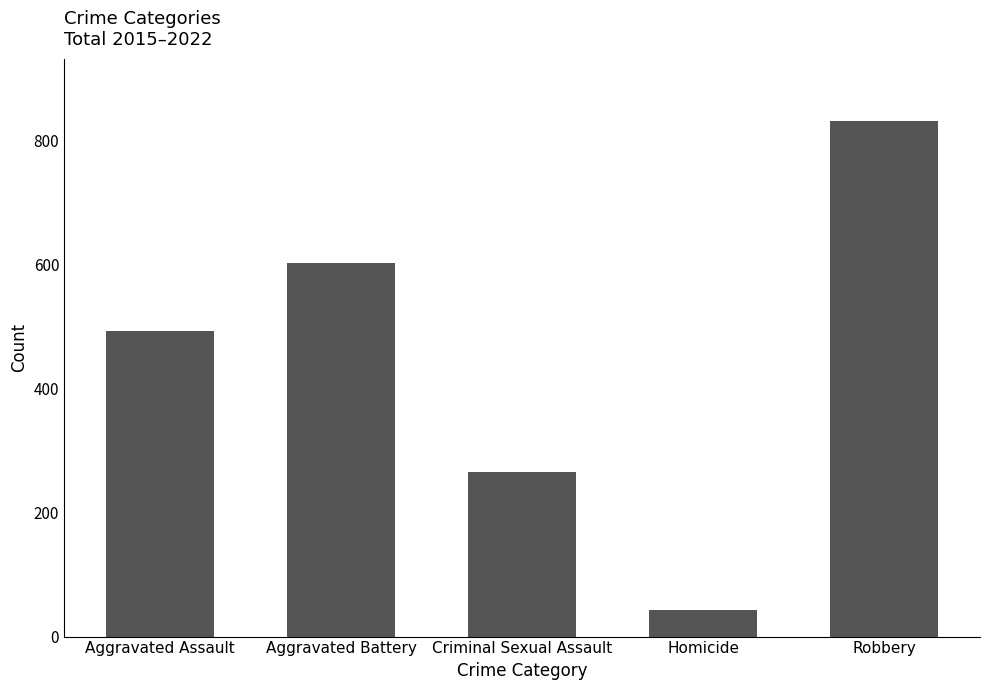

Rank the categories by value from lowest to highest.

Homicide, Criminal Sexual Assault, Aggravated Assault, Aggravated Battery, Robbery